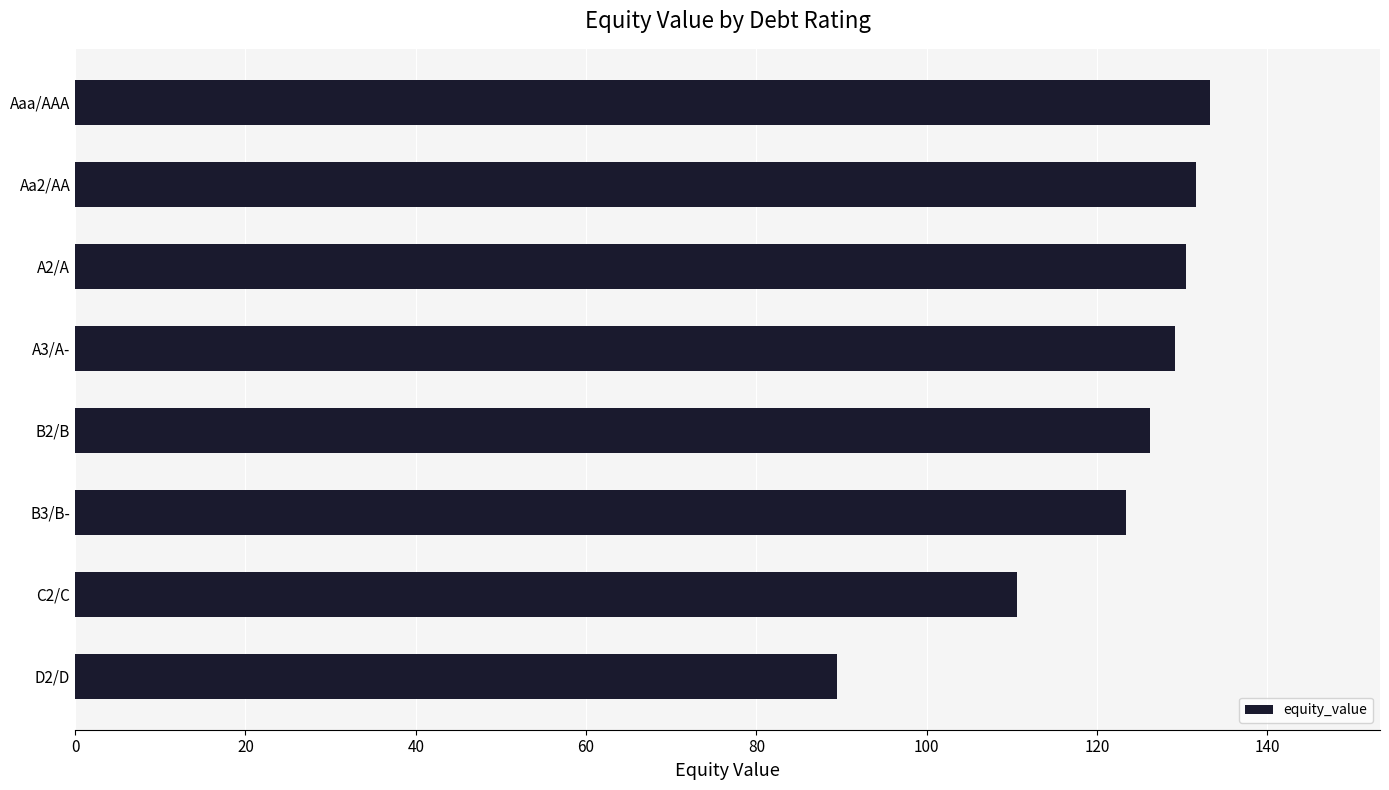

What is the difference between the second highest and second lowest values?

21.0